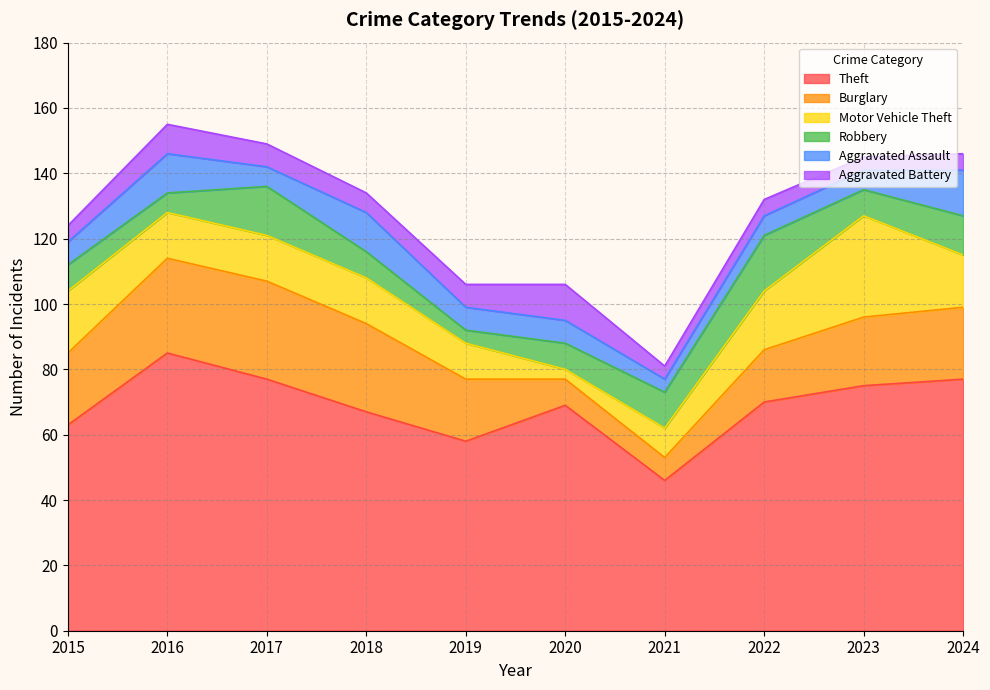

Which category has the lowest value across all series?

2020